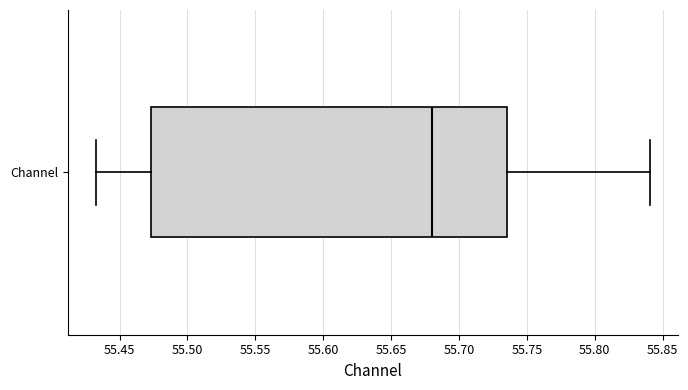

Transcribe this box plot: give where the median line is, the range the box spans, and where the two whiskers end, as read against the x-axis. The values are not printed on the chart, so give them approximately, as read against the axis.

median 55.680, box 55.475 to 55.735, whiskers 55.430 to 55.840